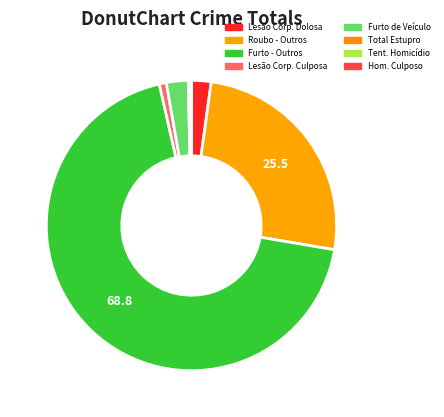

Which category accounts for the majority?

Furto - Outros